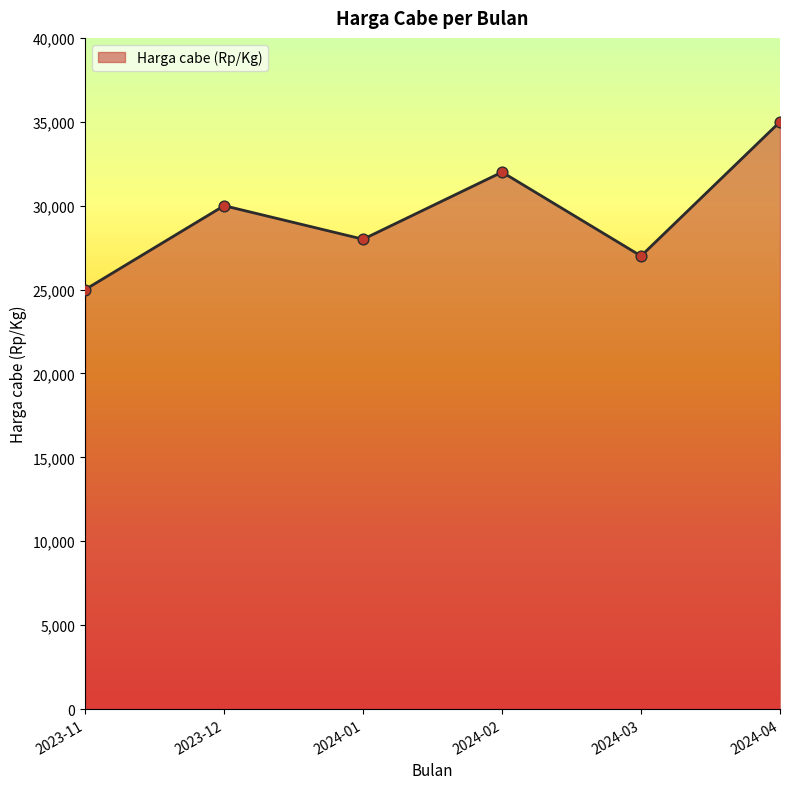

What is the ratio of the value at 2024-02 to the value at 2023-12?

1.1